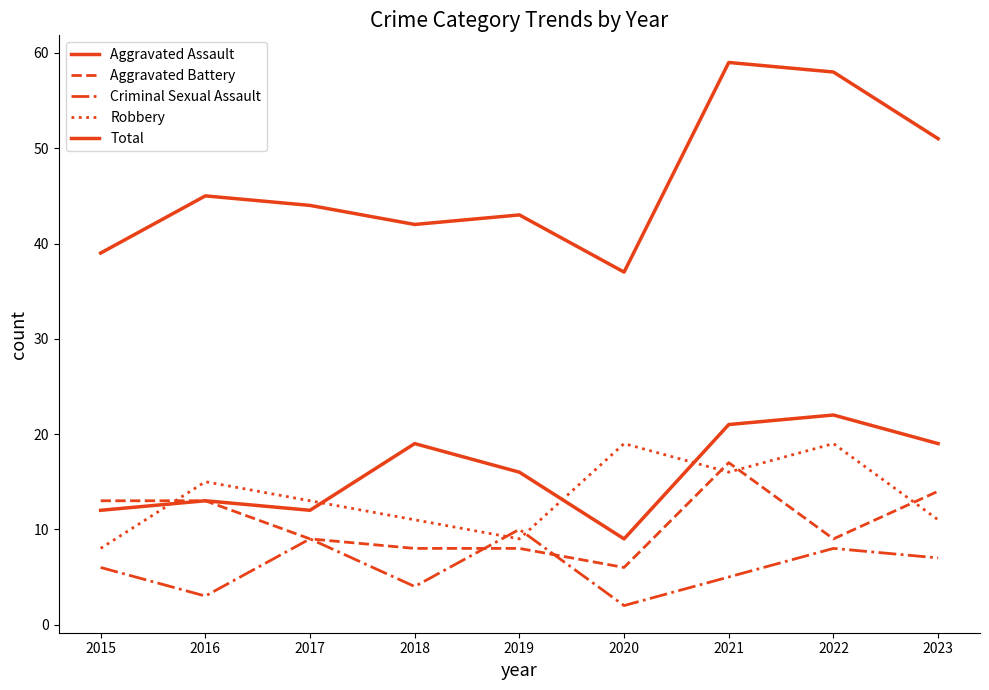

Is this an area chart (filled region under the line)?

No